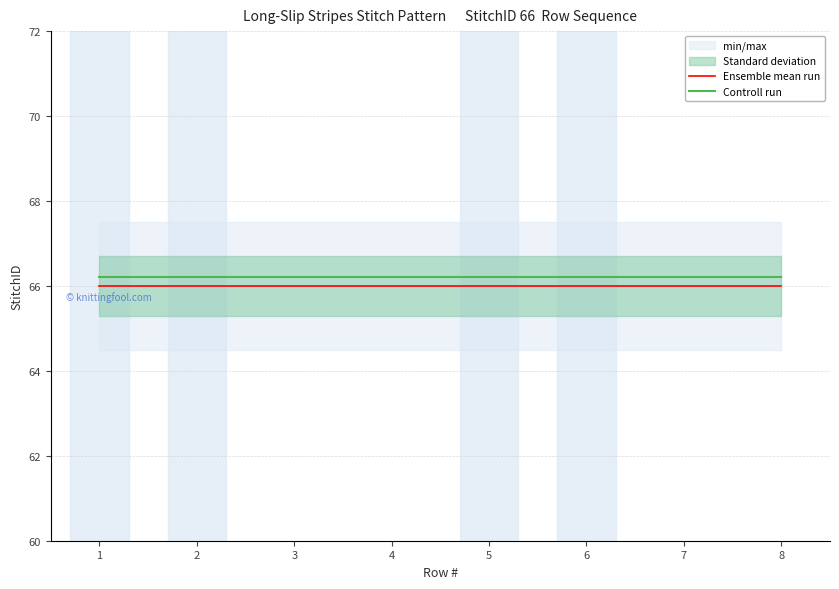

The Ensemble mean run series shows 17.8 at 3. True or false?

False